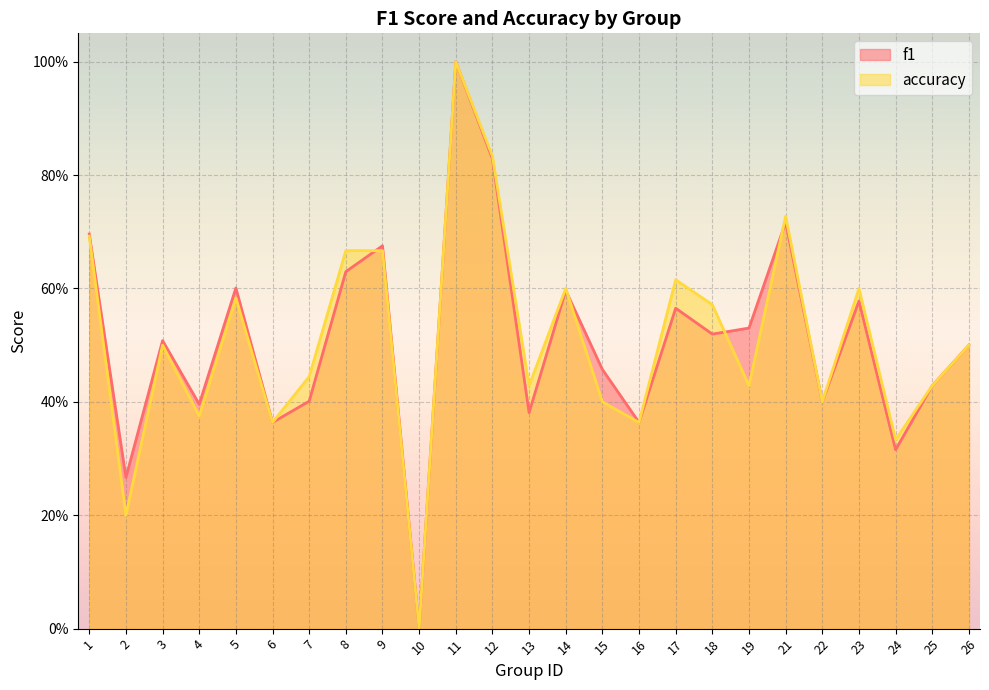

Does the chart display data point markers on the line(s)?

No